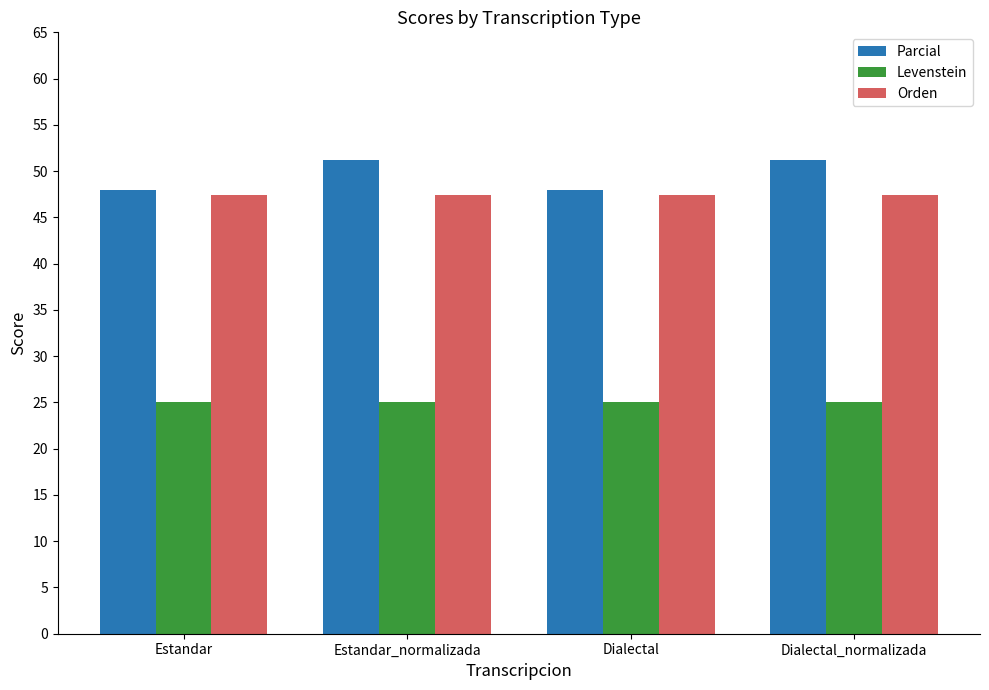

What is the value of the Parcial bar at the 3rd from the left?

48.0